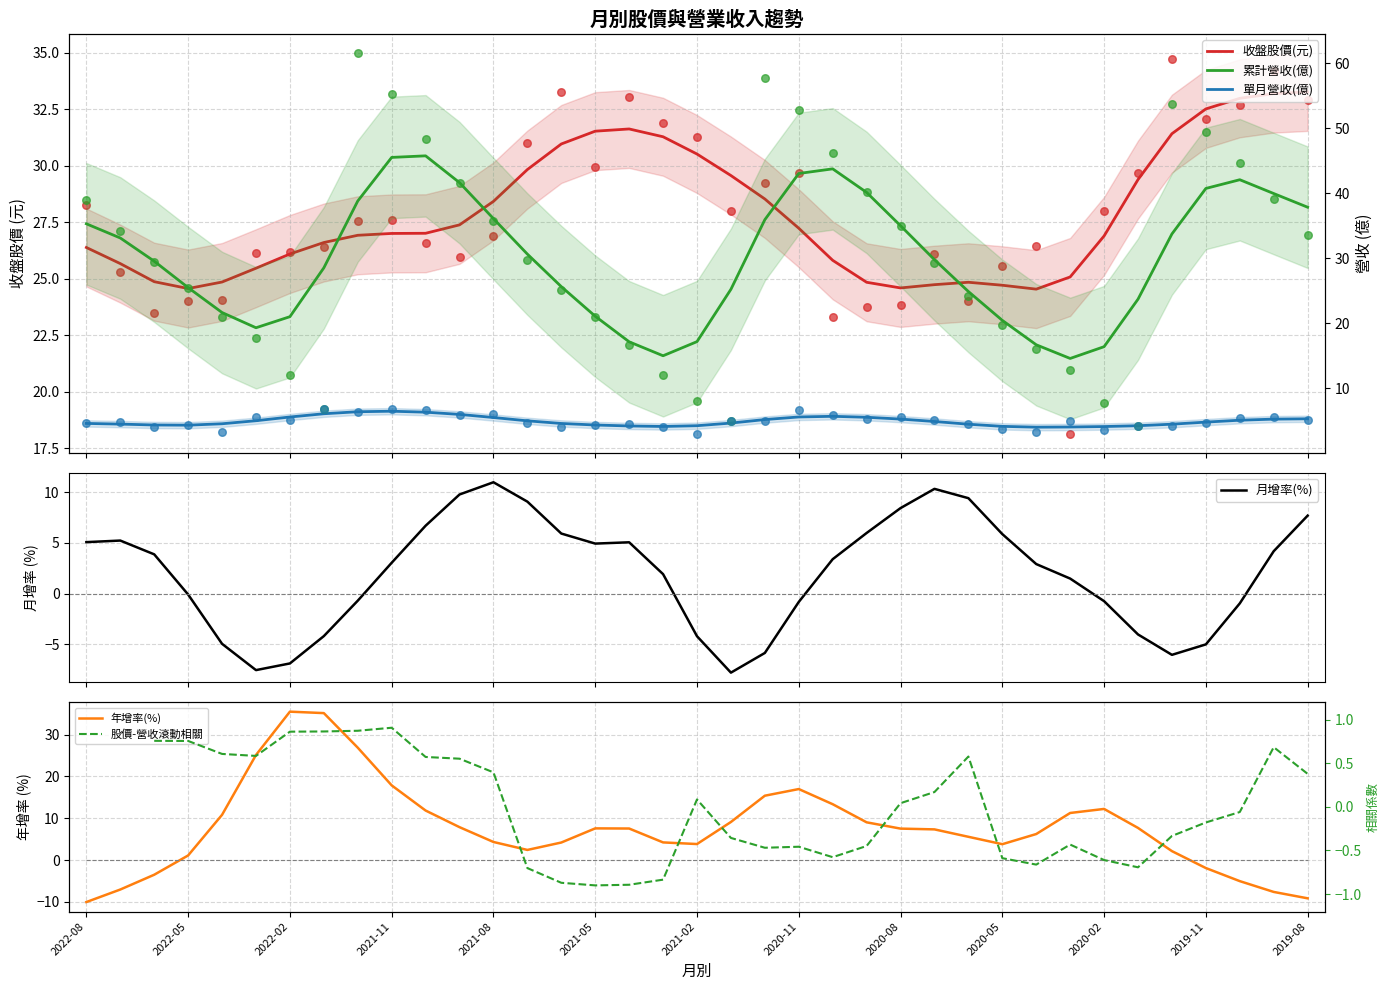

What are all the series names shown in the legend?

收盤股價(元), 月增率(%), 年增率(%), 累計營收(億), 單月營收(億), 股價-營收滾動相關